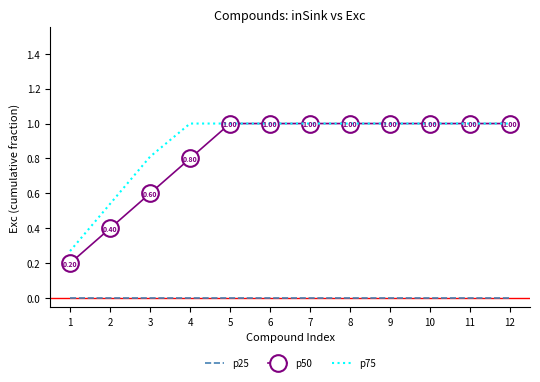

Which series has the widest spread of values?

p50